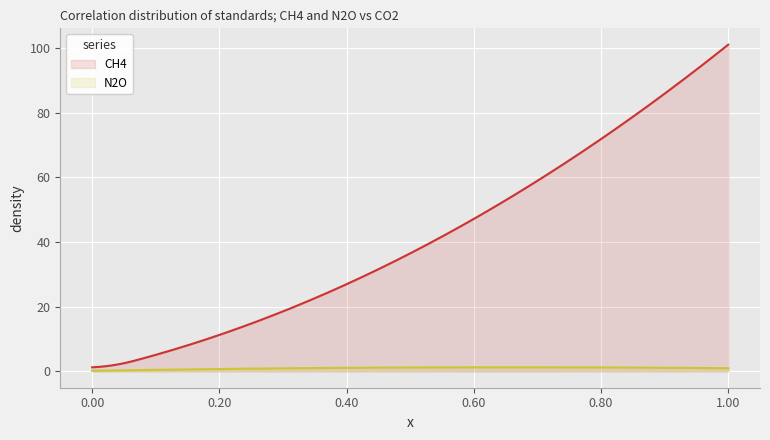

What is the average value of the CH4 series?

41.3